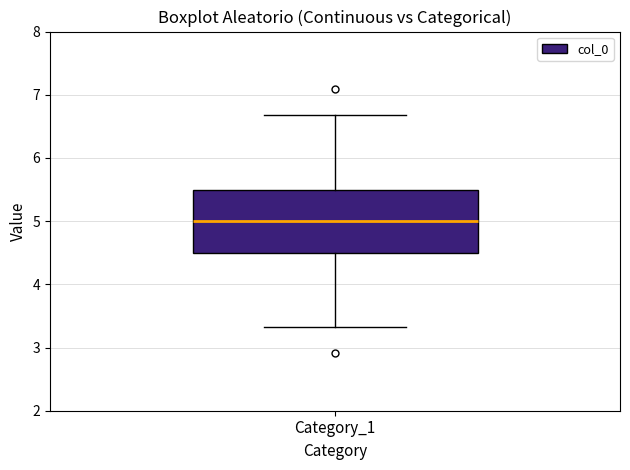

Transcribe this box plot: give where the median line is, the range the box spans, and where the two whiskers end, as read against the y-axis. The values are not printed on the chart, so give them approximately, as read against the axis.

median 5.0, box 4.5 to 5.5, whiskers 3.3 to 6.7